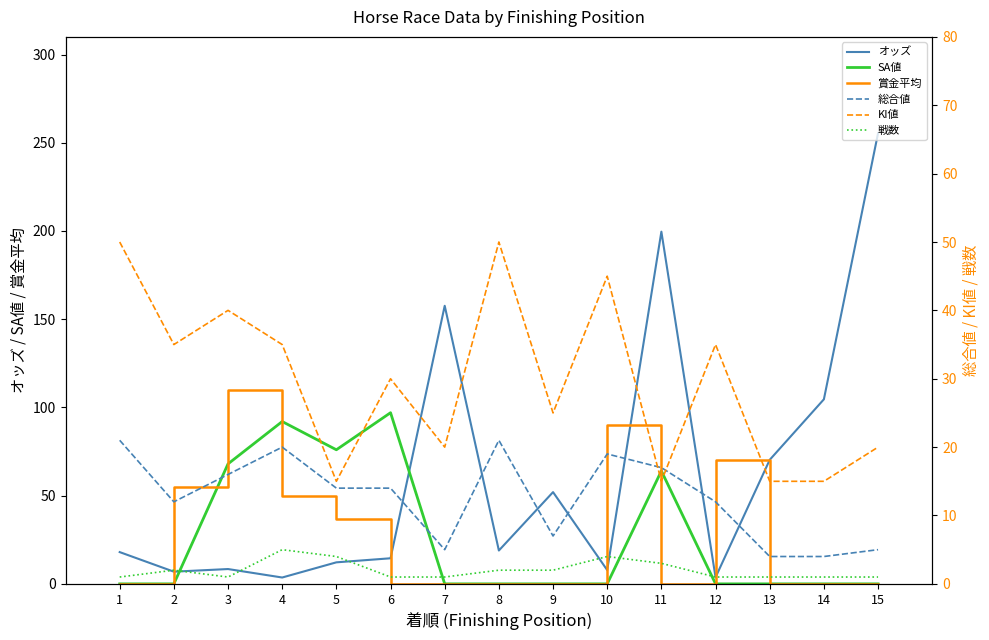

Which category has the lowest value across all series?

1